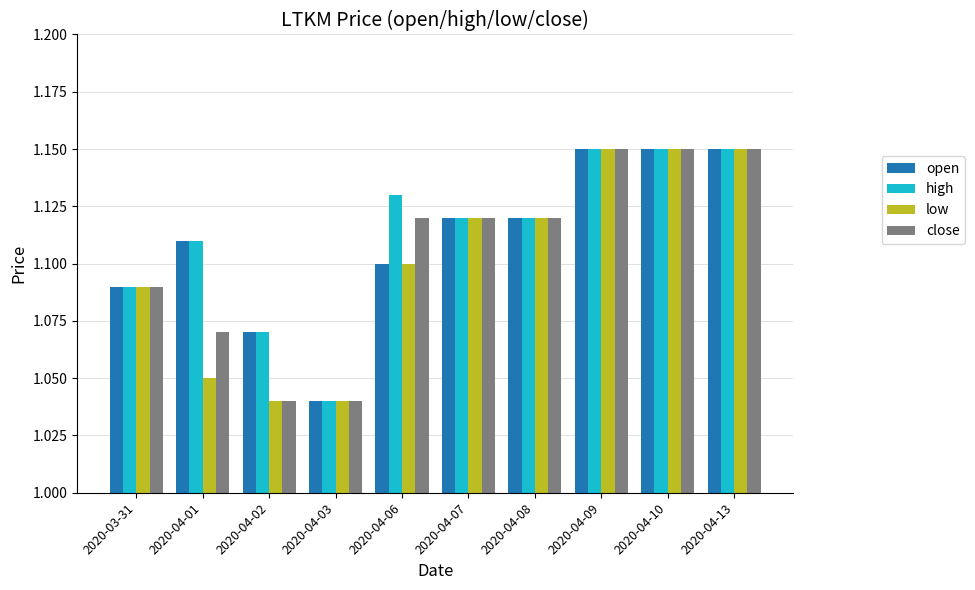

How many close values are between 1 and 2?

10